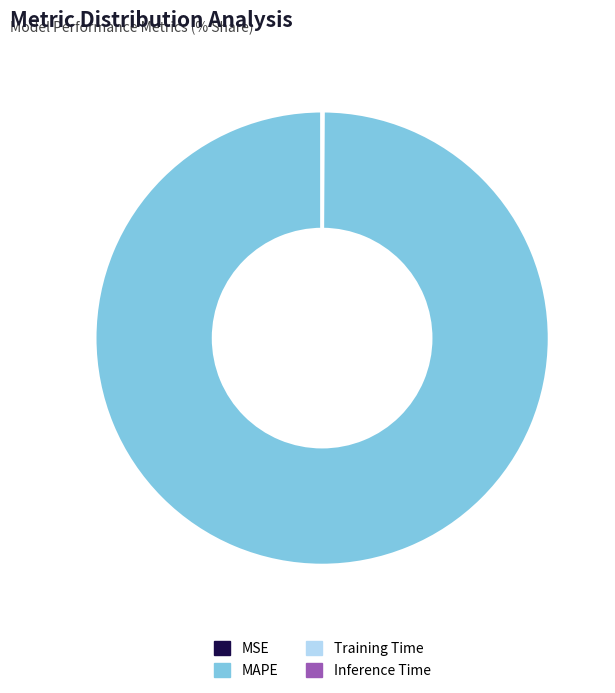

Does any single category account for the majority?

Yes